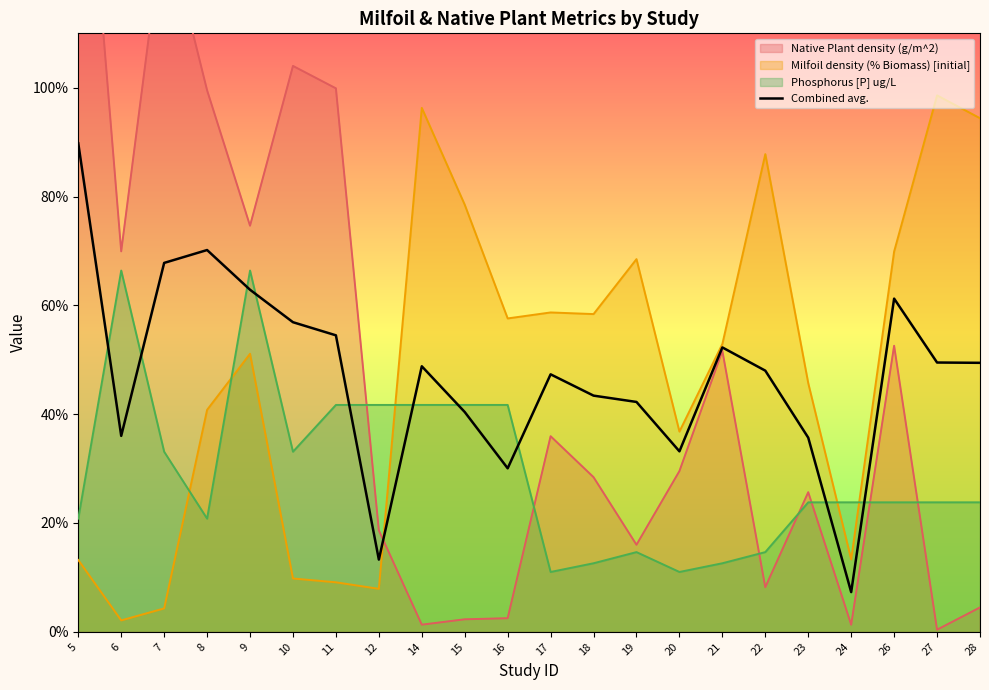

What is the value of the 15th point from the left?

33.2